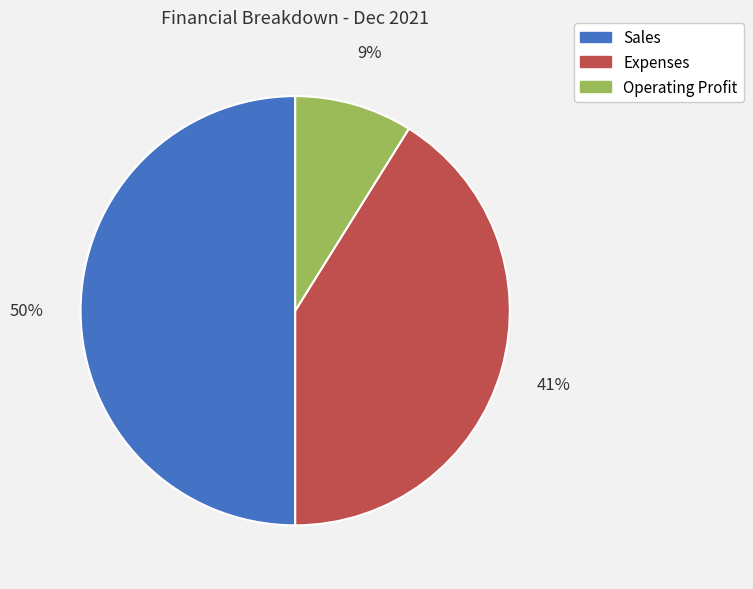

To the nearest percent, what is the combined percentage of Expenses and Operating Profit?

50%